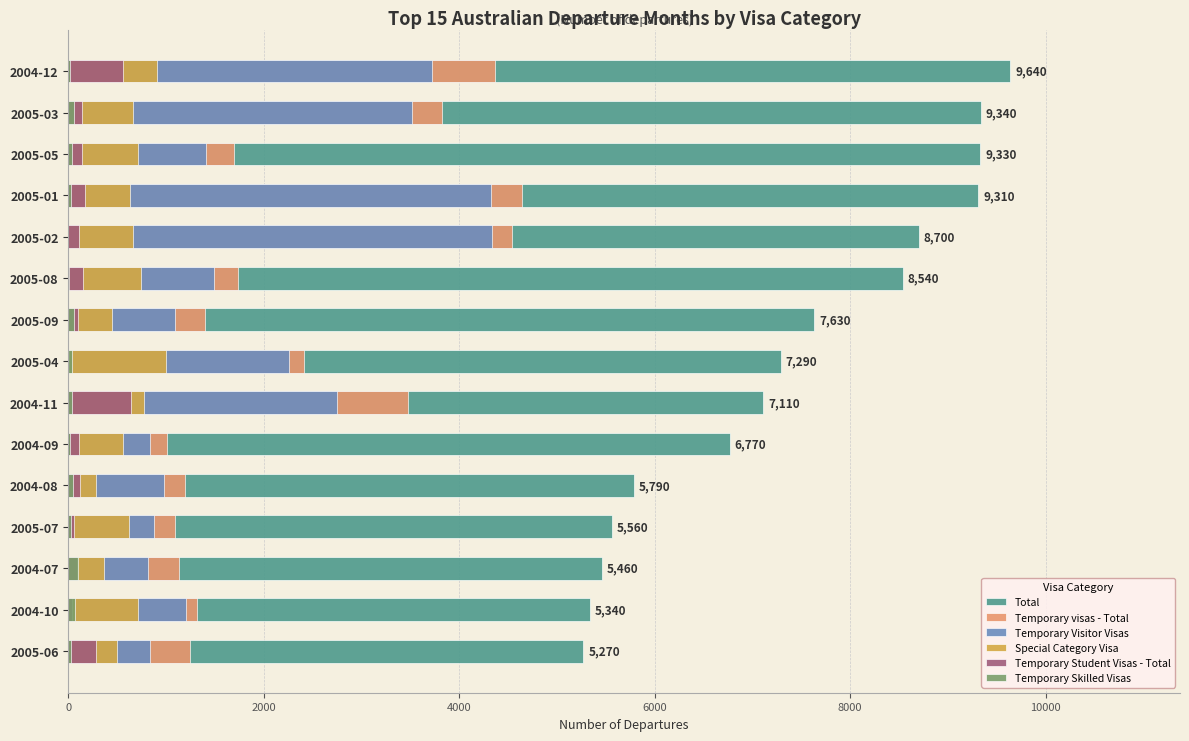

What is the maximum value shown in the chart?

9640